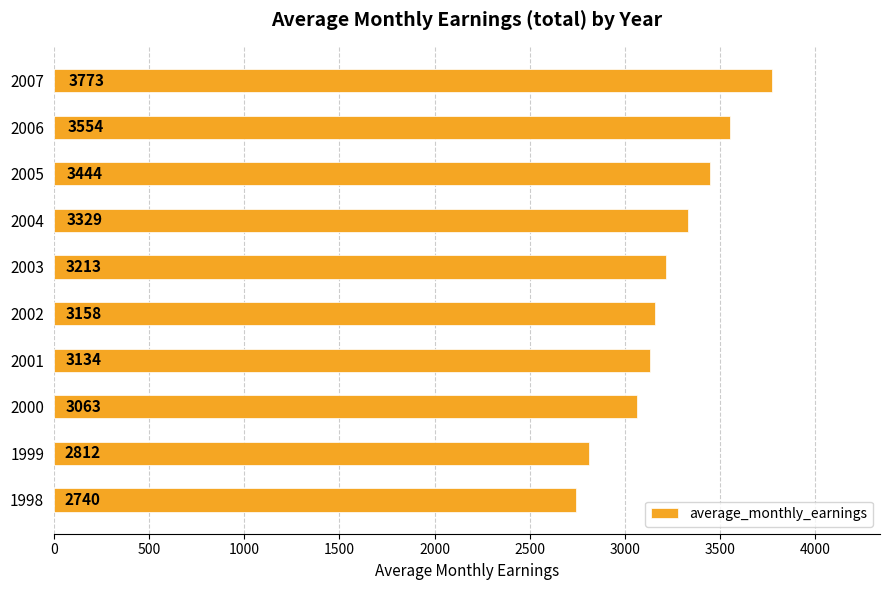

Which category has the highest value across all series?

2007